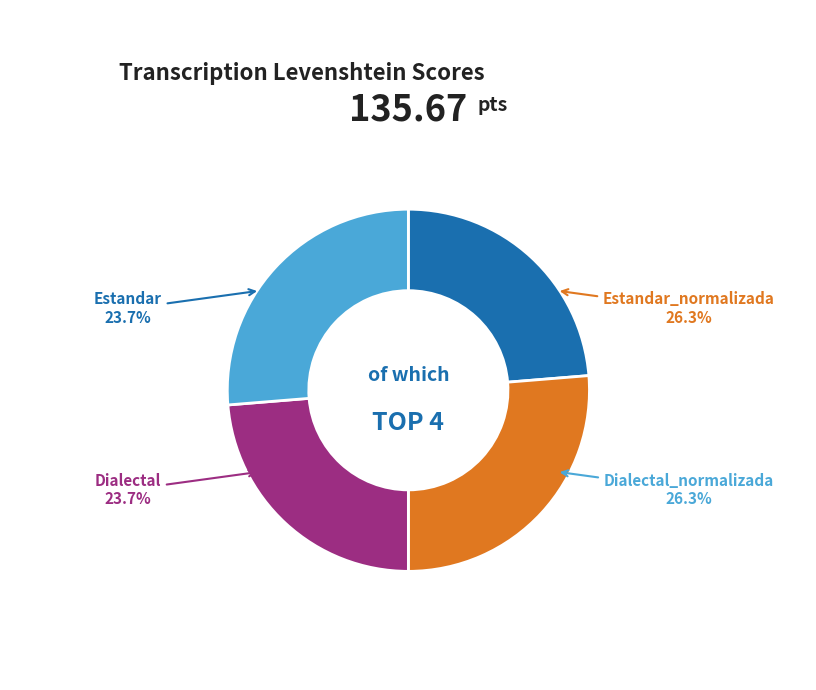

True or false: Dialectal accounts for 24% of the total.

True